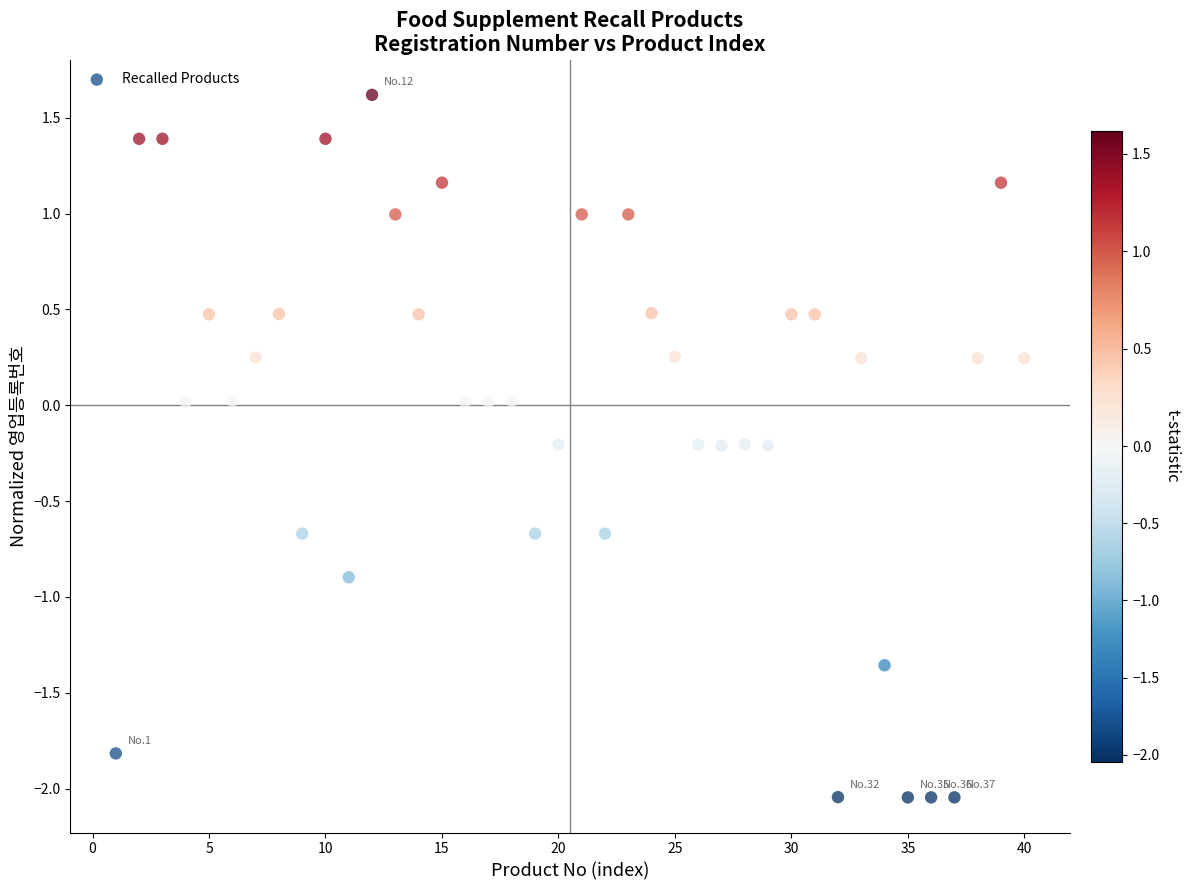

What is the range of Y values (max minus min)?

3.7